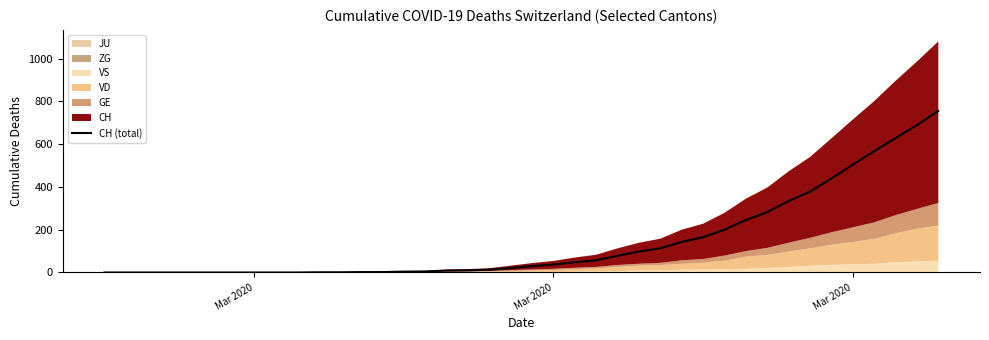

Reading left to right, list all the values displayed in this chart.

0	0	0	0	0	0	0	0	0	0	1	1	2	2	4	5	9	10	13	21	30	37	48	57	78	98	113	143	165	200	245	282	334	378	439	504	567	628	689	755